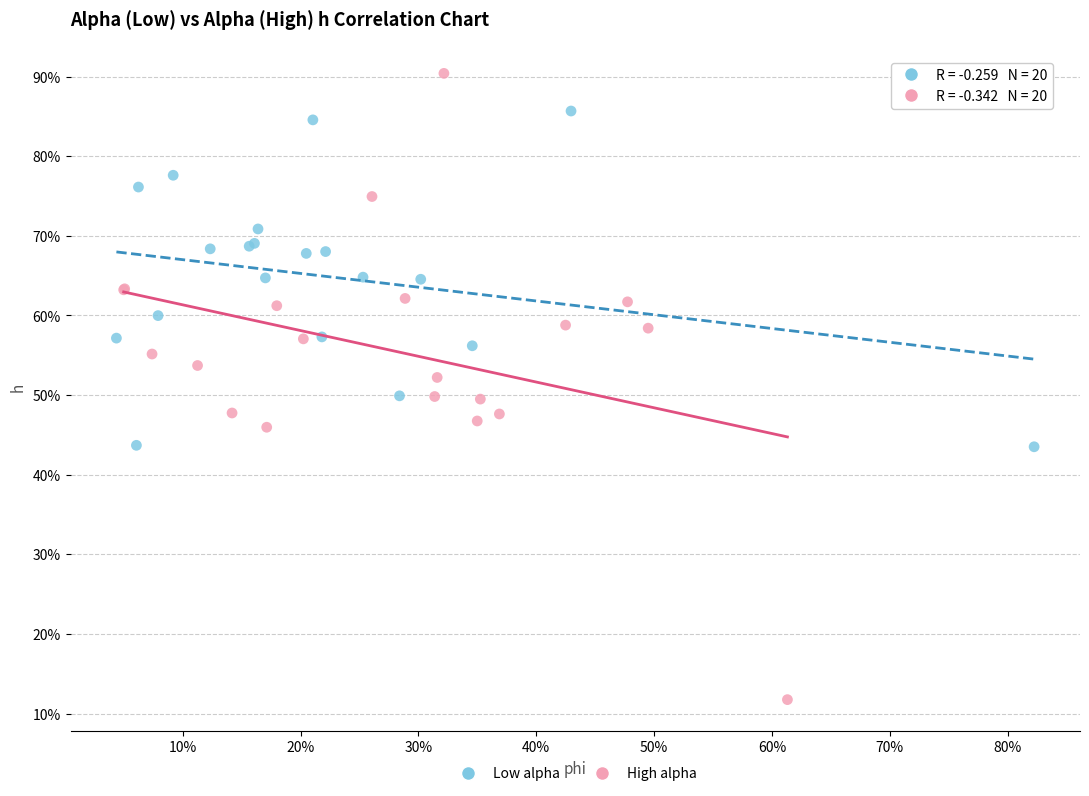

What are all the series names shown in the legend?

Low alpha, High alpha